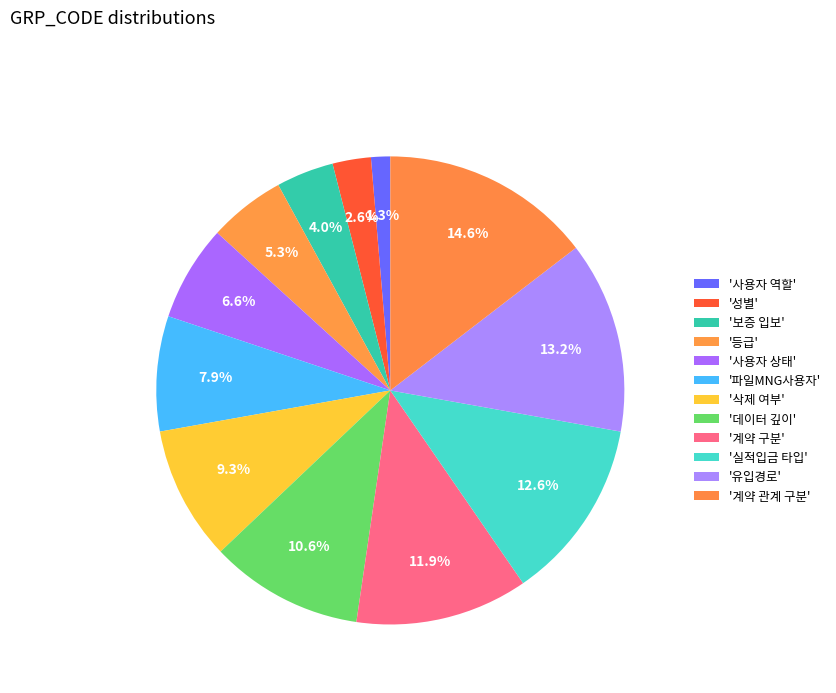

Count the number of slices in the pie.

12